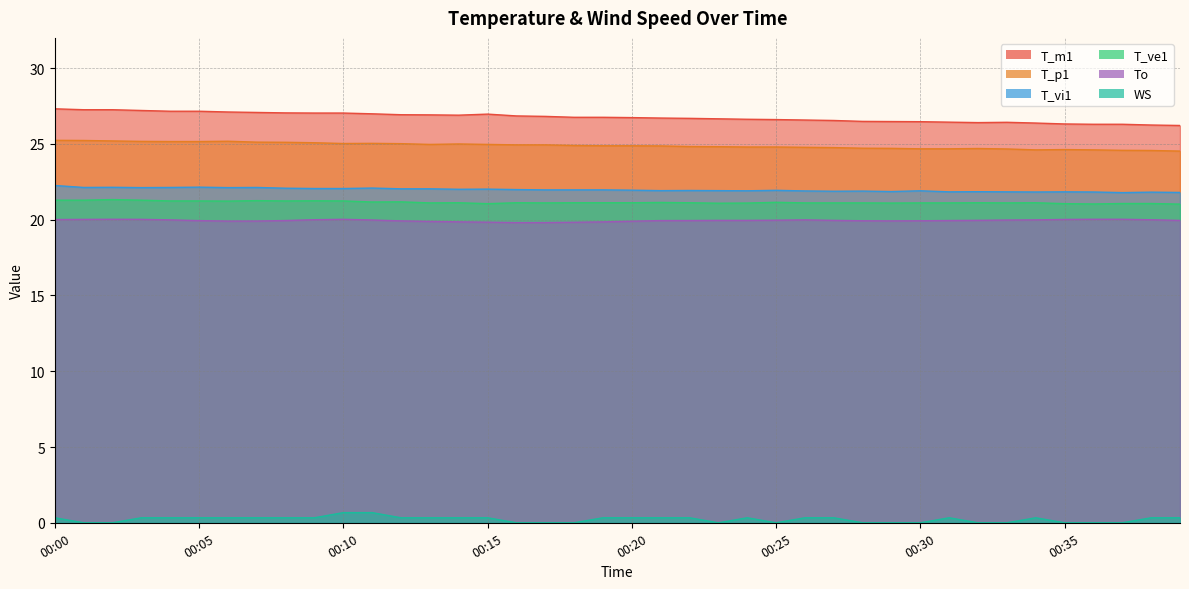

At which category does the chart reach its peak across all series?

00:00